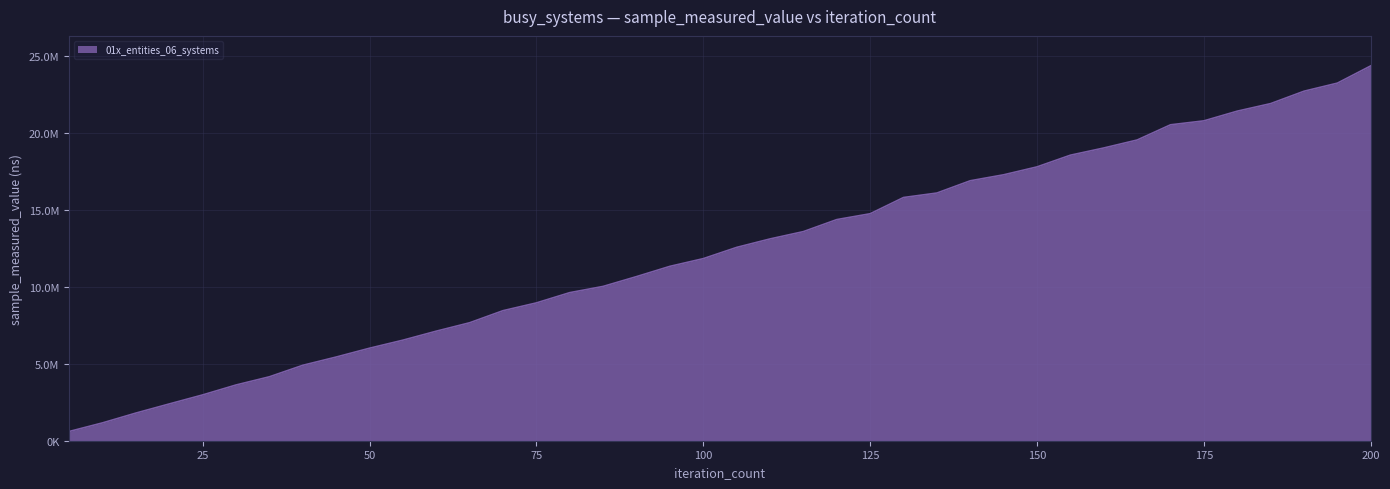

True or false: there are more than 0 points higher than both neighbors.

False